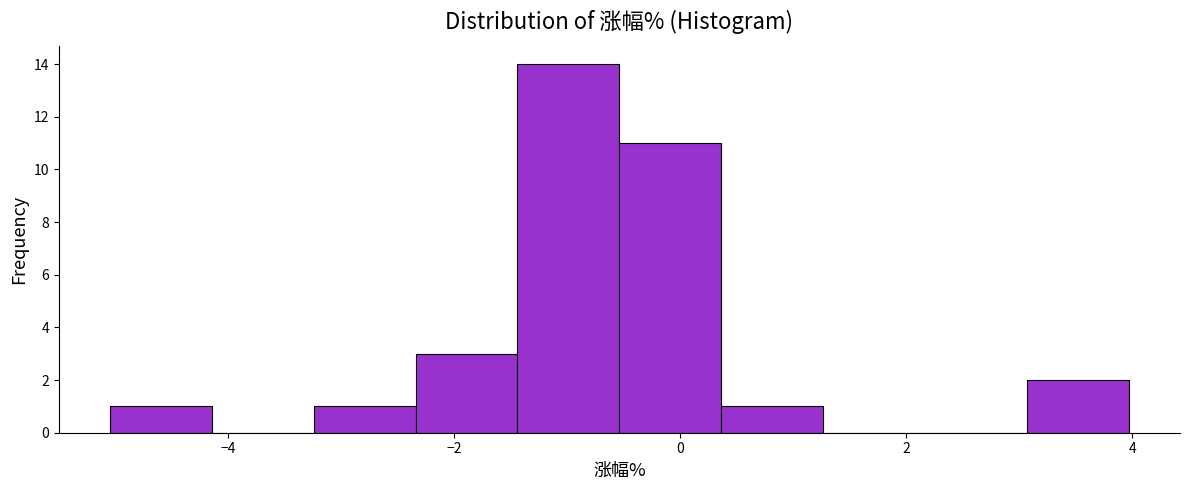

Reading left to right, transcribe this chart: for each bar, give the range it covers on the x-axis and its height. Neither the bar edges nor the heights are printed on the chart, so give them approximately, as read against the axes.

-5.0 to -4.2: 1
-4.2 to -3.2: 0
-3.2 to -2.4: 1
-2.4 to -1.4: 3
-1.4 to -0.6: 14
-0.6 to 0.4: 11
0.4 to 1.2: 1
1.2 to 2.2: 0
2.2 to 3.0: 0
3.0 to 4.0: 2